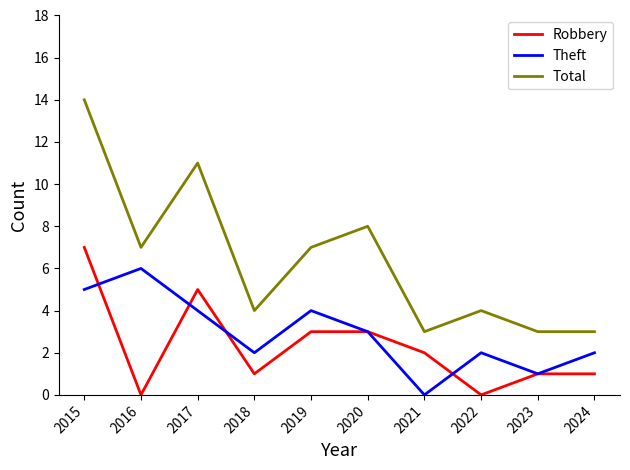

The Total series shows 4 at 2024. True or false?

False